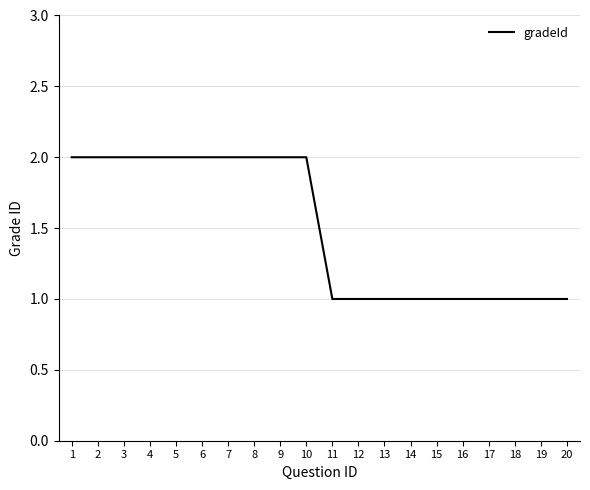

The chart shows a value of 2 at 5. True or false?

True